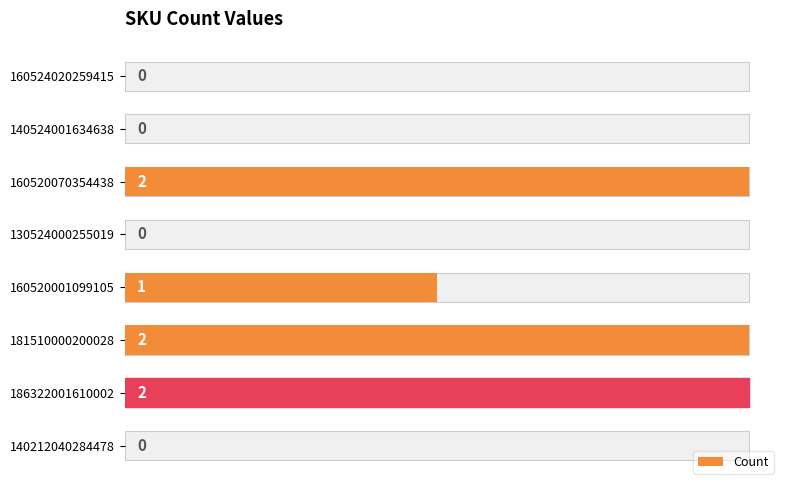

What is the difference between the maximum and minimum values?

2